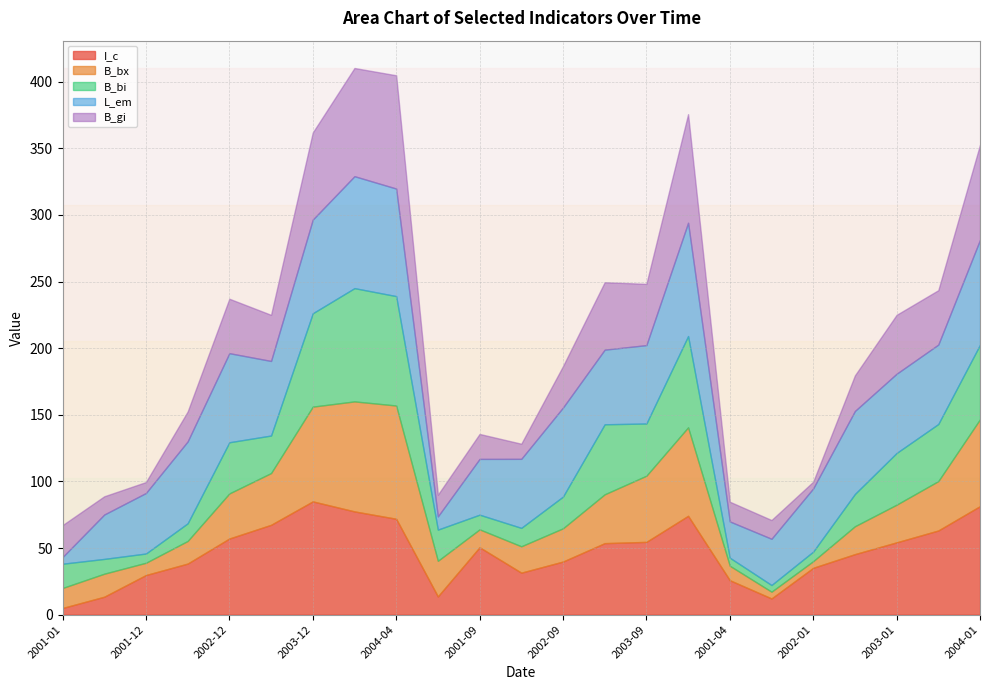

True or false: B_gi and H_c intersect in this chart.

False